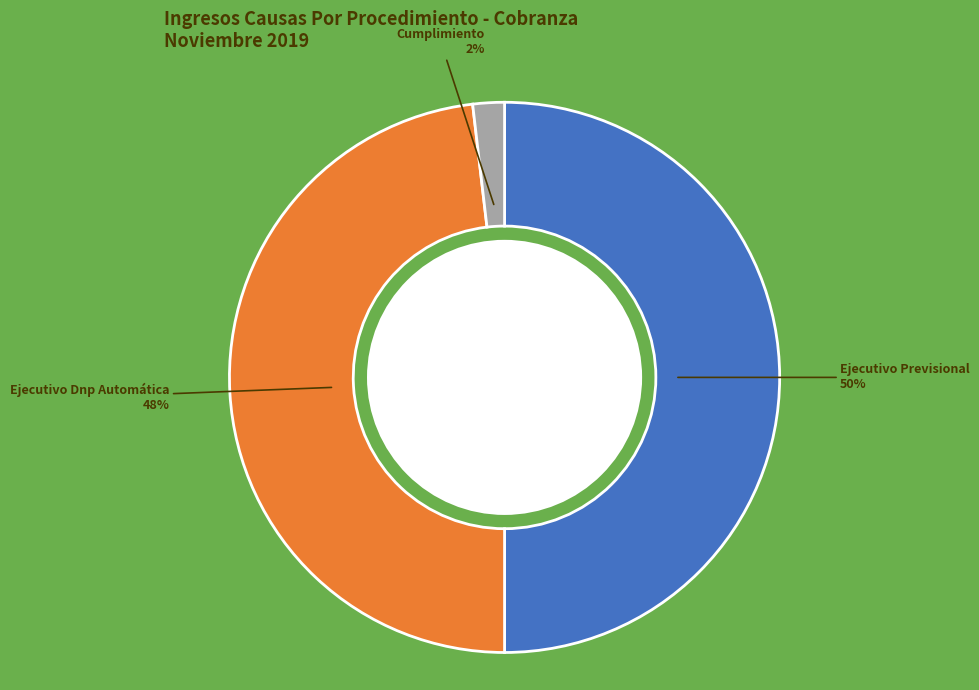

How many segments does this pie chart have?

3